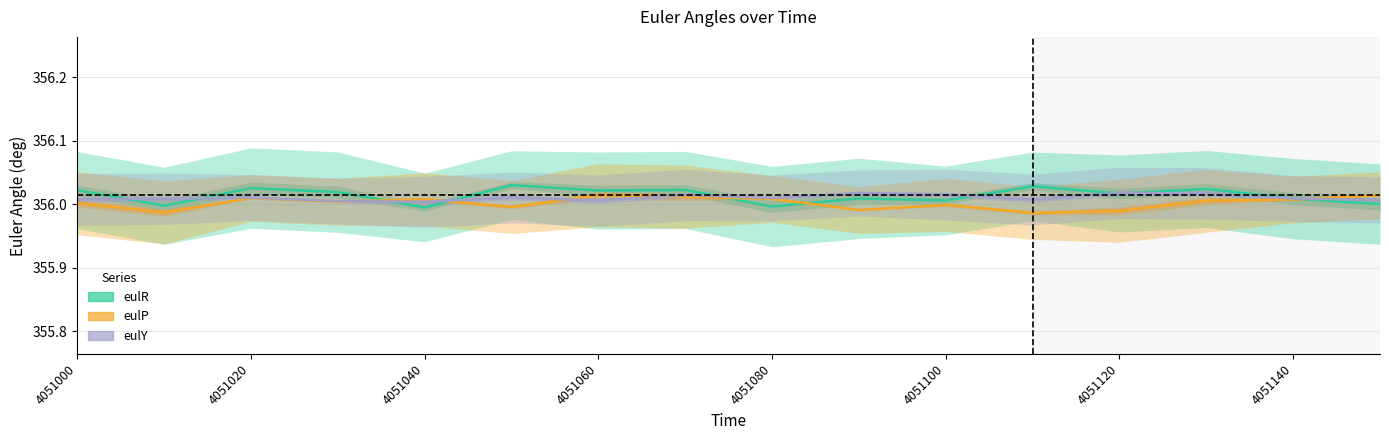

What is the greatest value displayed?

356.0